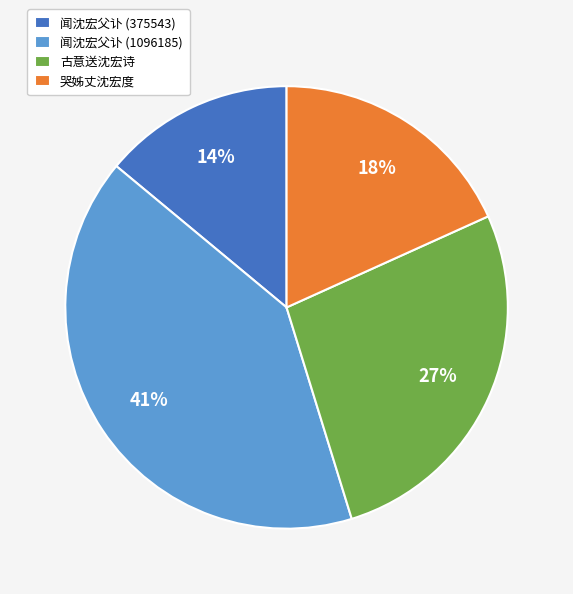

Which category has the biggest portion of the pie?

闻沈宏父讣 (1096185)